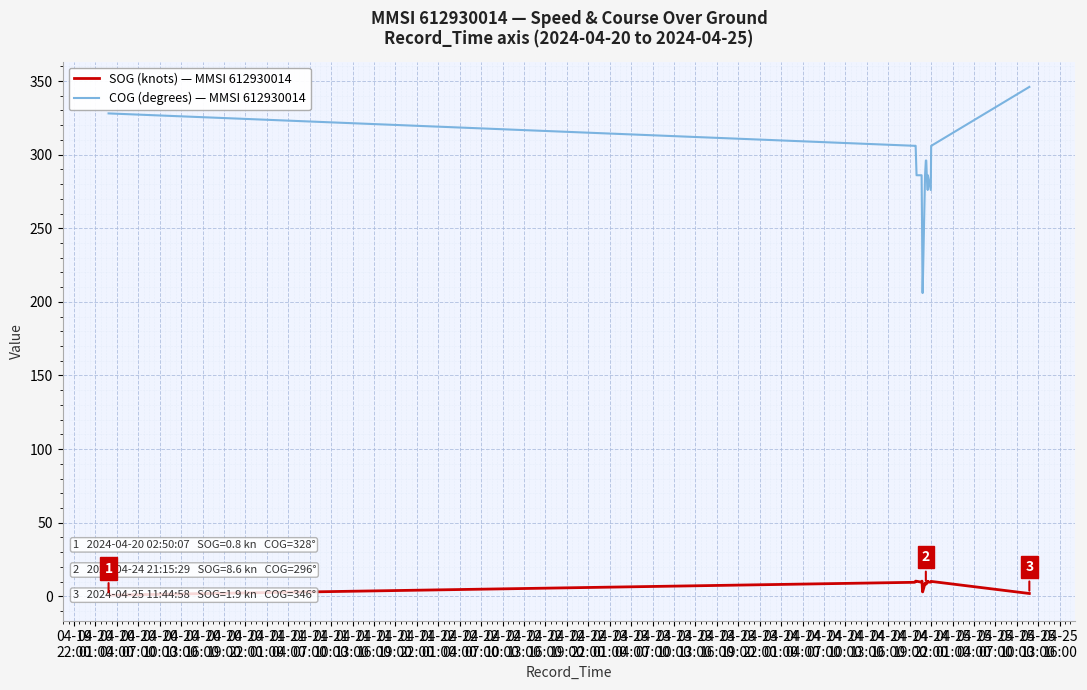

What is the difference between the maximum and minimum values in the SOG (knots) — MMSI 612930014 series?

9.5